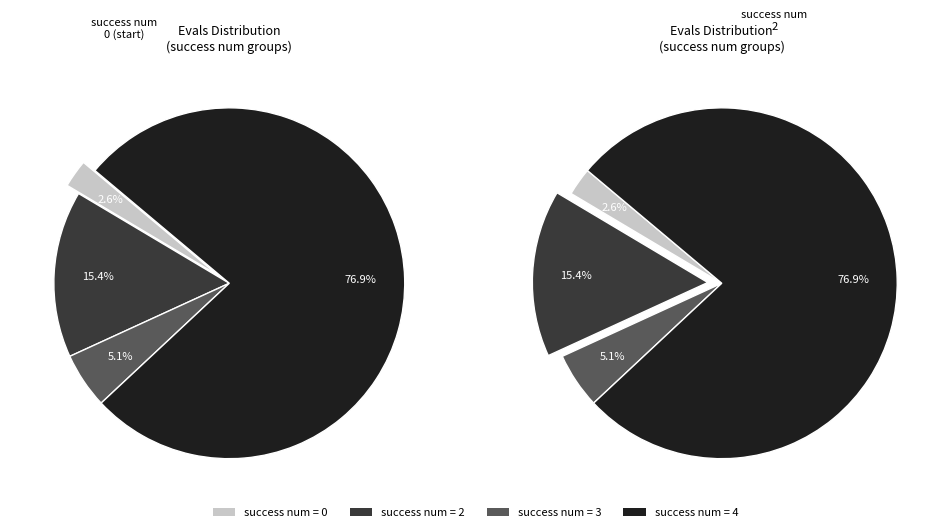

How many slices are in this pie chart?

4